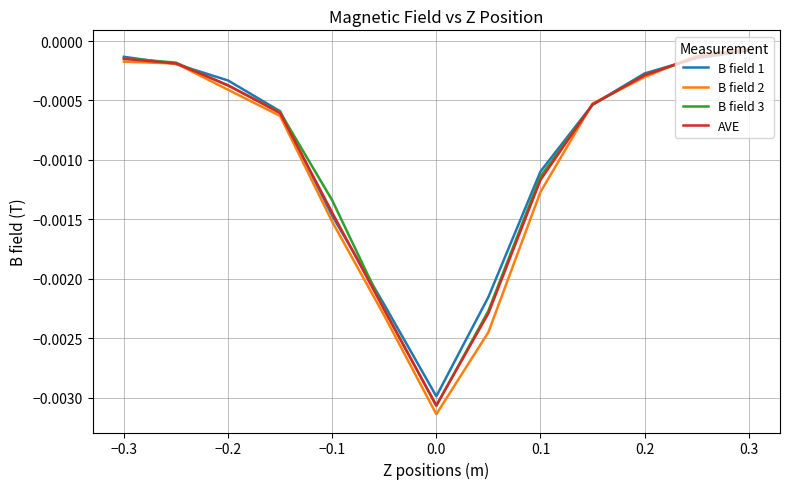

Rank the series by their average value, from highest to lowest.

B field 1, B field 3, AVE, B field 2